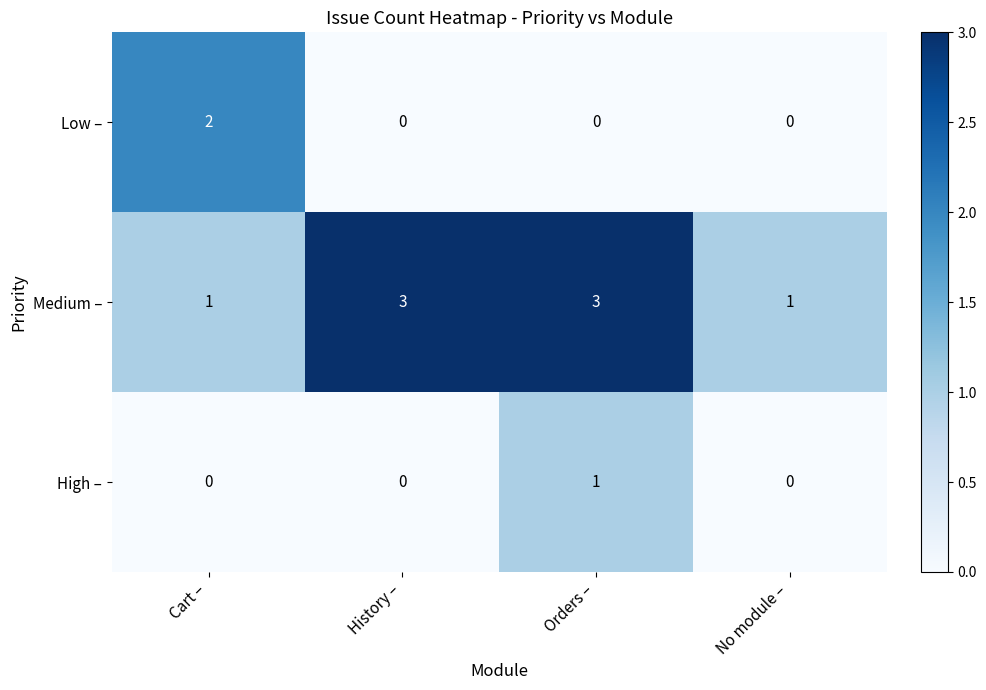

At which label does Low – reach its peak?

Cart –